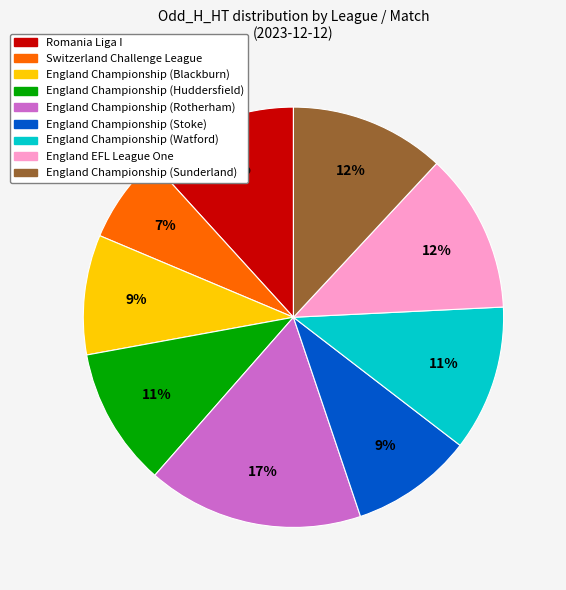

Which slice is the largest?

England Championship (Rotherham)